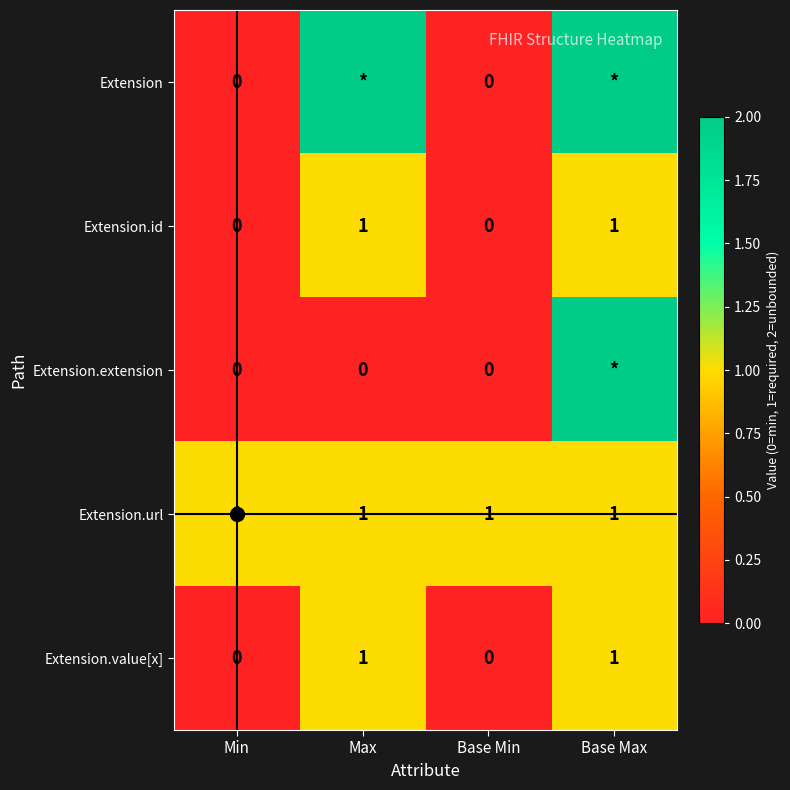

True or false: Extension.id has a value of 1 at Base Max.

True